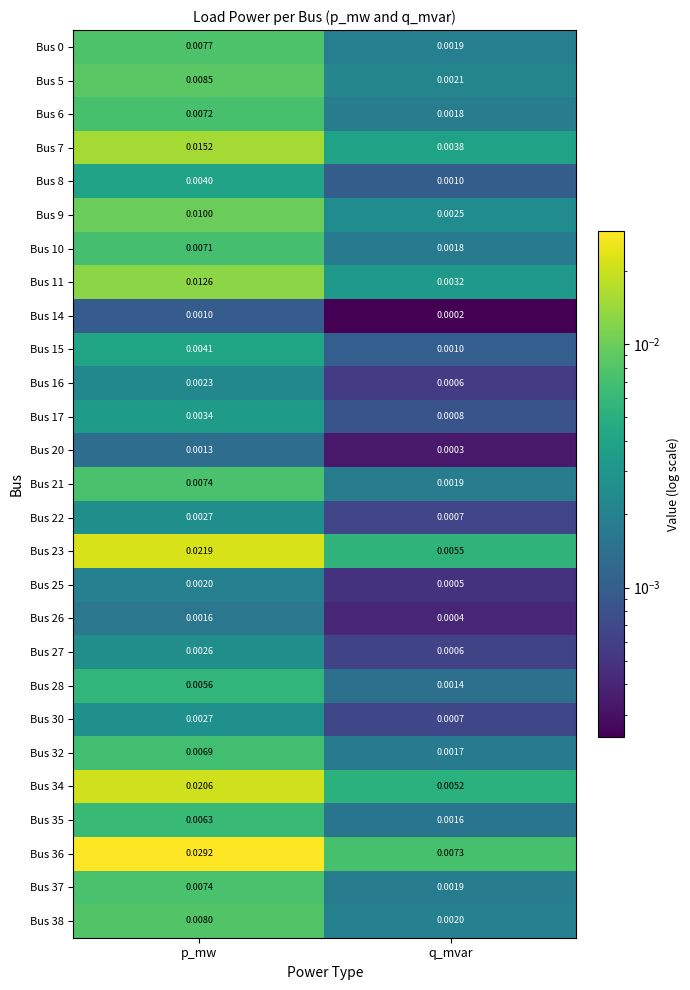

At which label does Bus 15 reach its peak?

p_mw